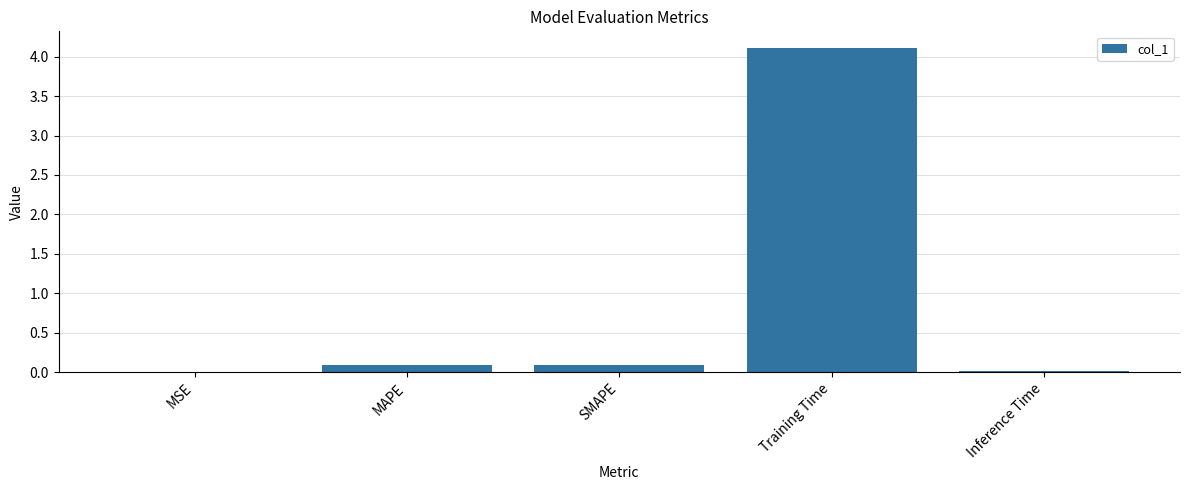

True or false: the data shows 6.7 at Training Time.

False